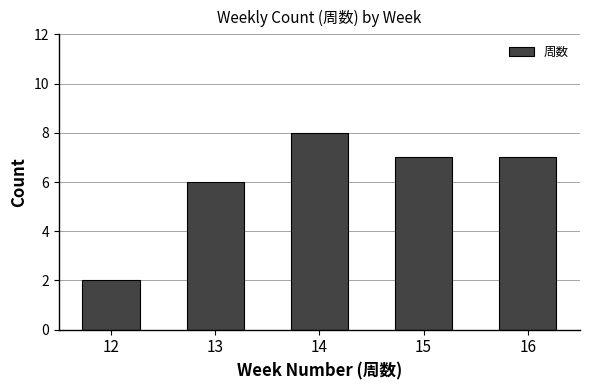

At which label is the value closest to 5?

13